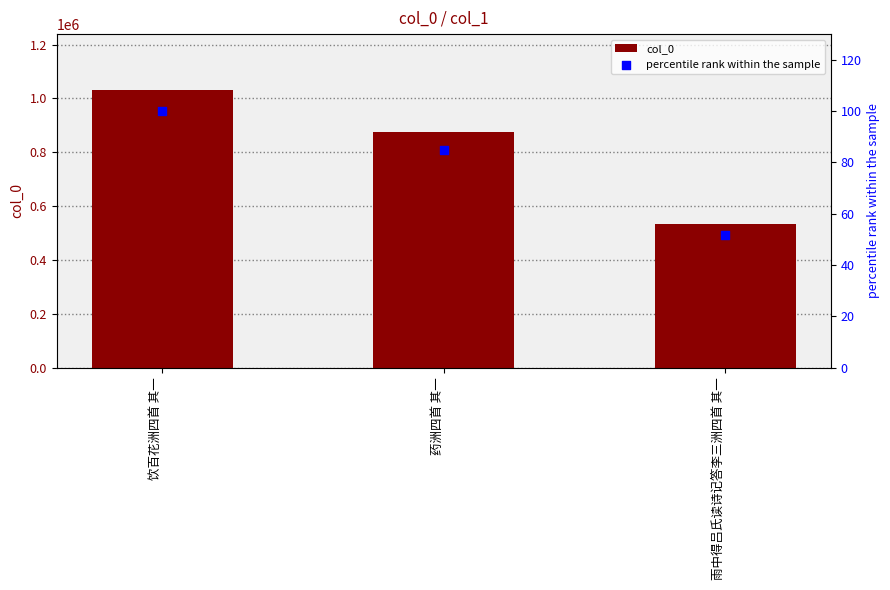

What are all the series names shown in the legend?

col_0, percentile rank within the sample